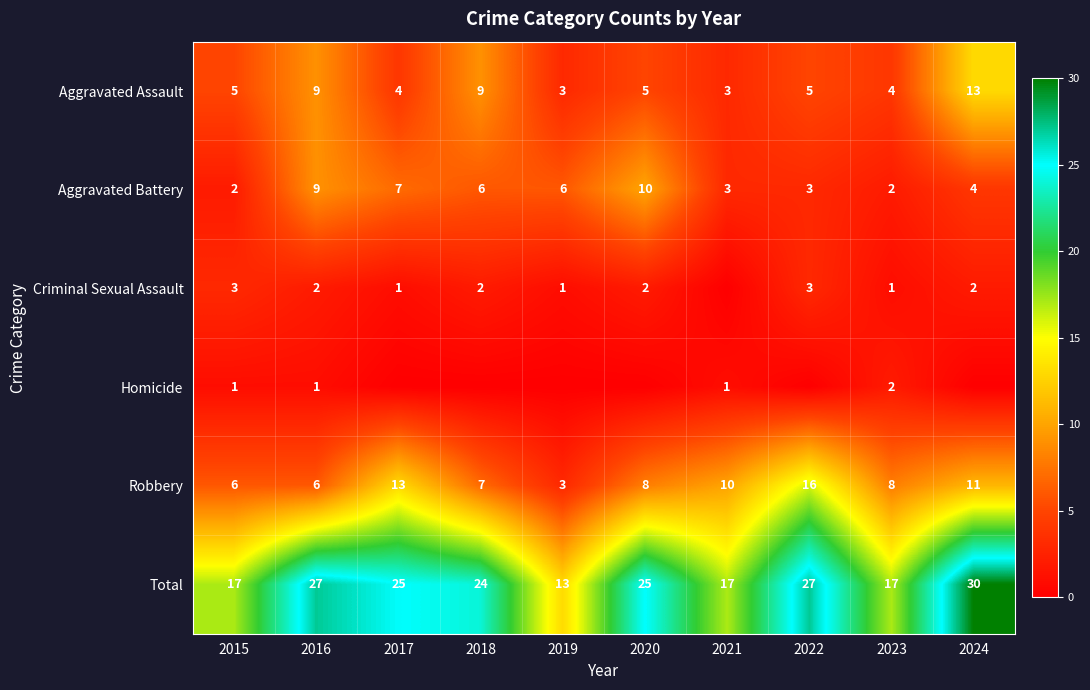

Where is Total nearest to the value 21?

2018